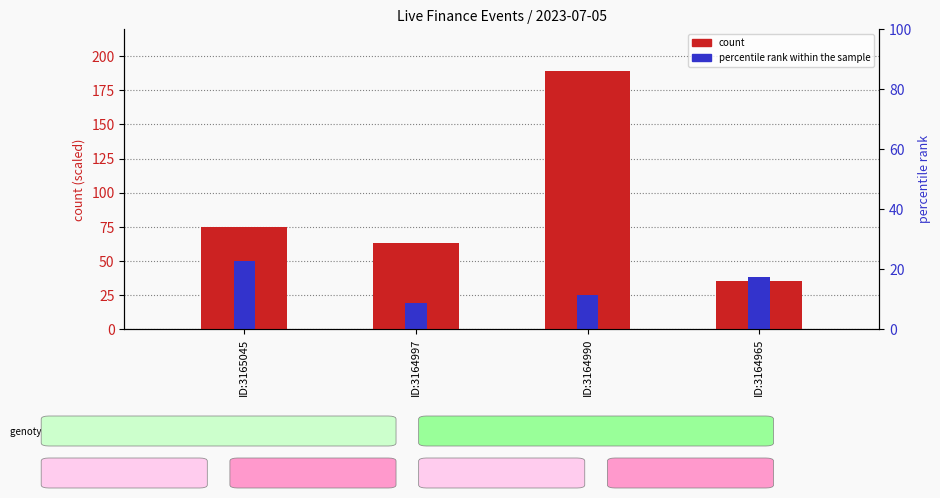

Reading left to right, extract all data points from this chart.

count: ID:3165045=75	ID:3164997=63	ID:3164990=189	ID:3164965=35
percentile rank within the sample: ID:3165045=50	ID:3164997=19	ID:3164990=25	ID:3164965=38